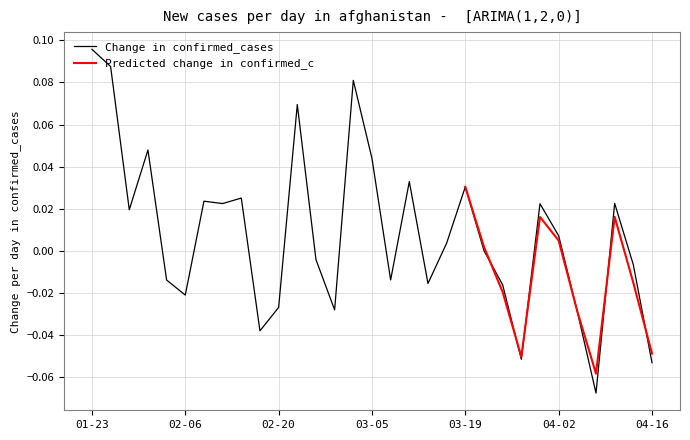

What is the difference between the maximum and minimum values?

0.2